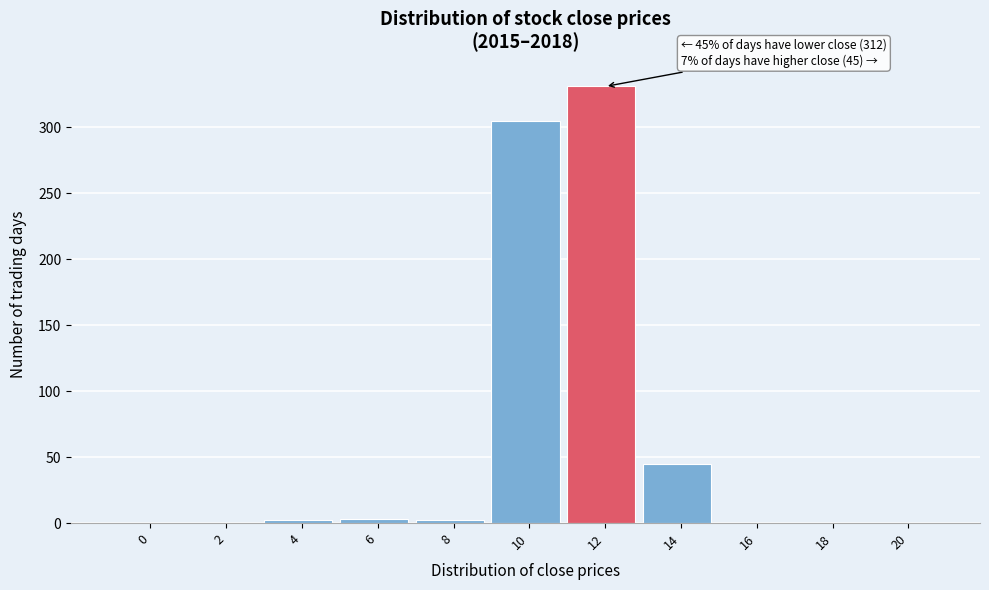

Is it true that the value at 10 is 305?

True